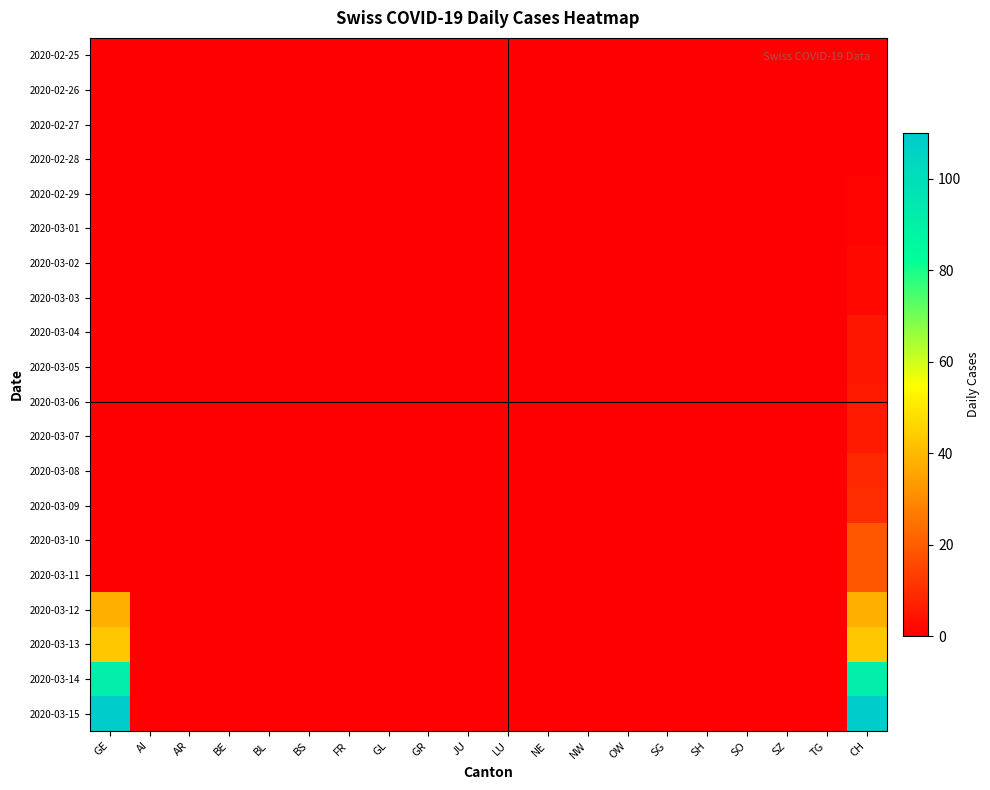

Which label corresponds to the smallest value in the chart?

GE